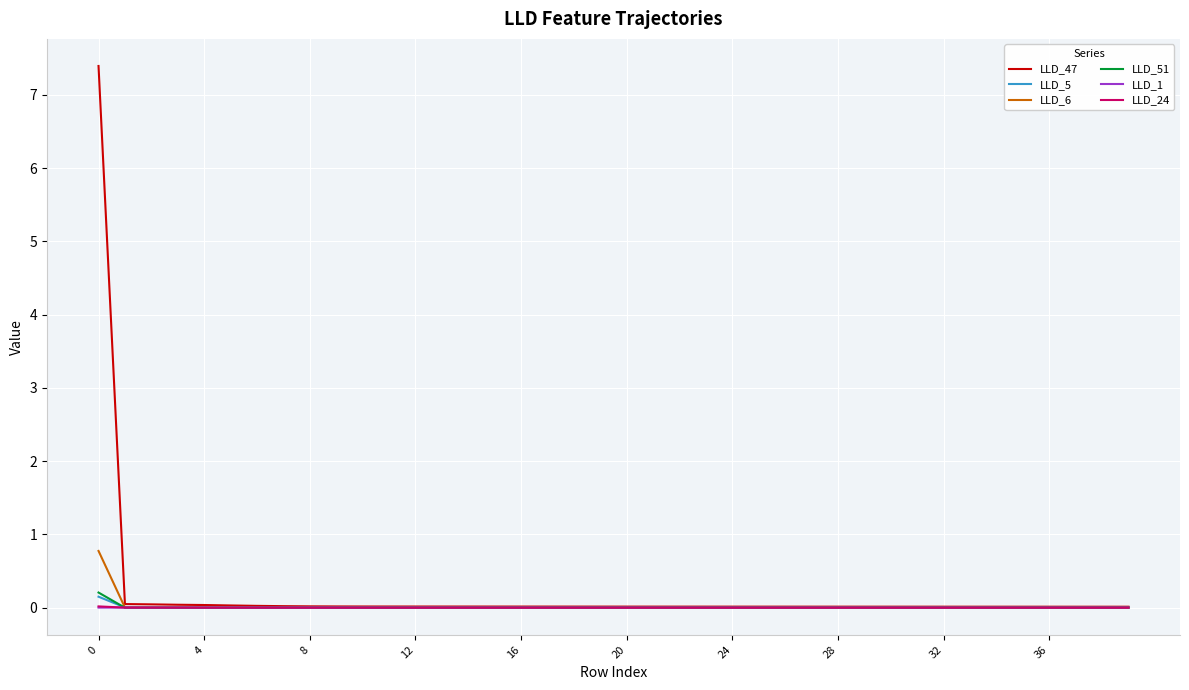

Which series has the widest spread of values?

LLD_47